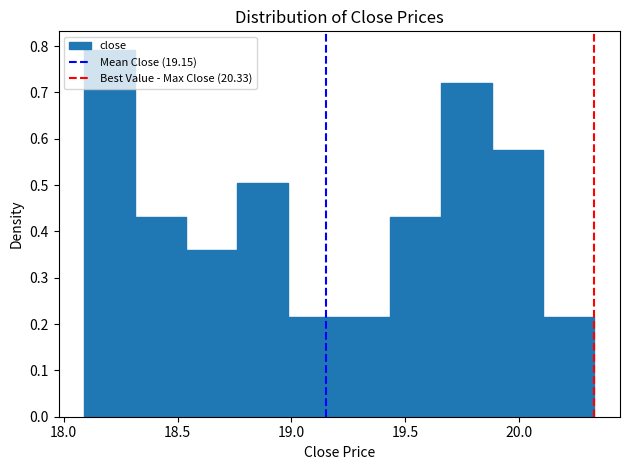

Reading left to right, transcribe this chart: for each bar, give the range it covers on the x-axis and its height. Neither the bar edges nor the heights are printed on the chart, so give them approximately, as read against the axes.

18.10 to 18.30: 0.79
18.30 to 18.55: 0.43
18.55 to 18.75: 0.36
18.75 to 19.00: 0.50
19.00 to 19.20: 0.22
19.20 to 19.45: 0.22
19.45 to 19.65: 0.43
19.65 to 19.90: 0.72
19.90 to 20.10: 0.58
20.10 to 20.35: 0.22